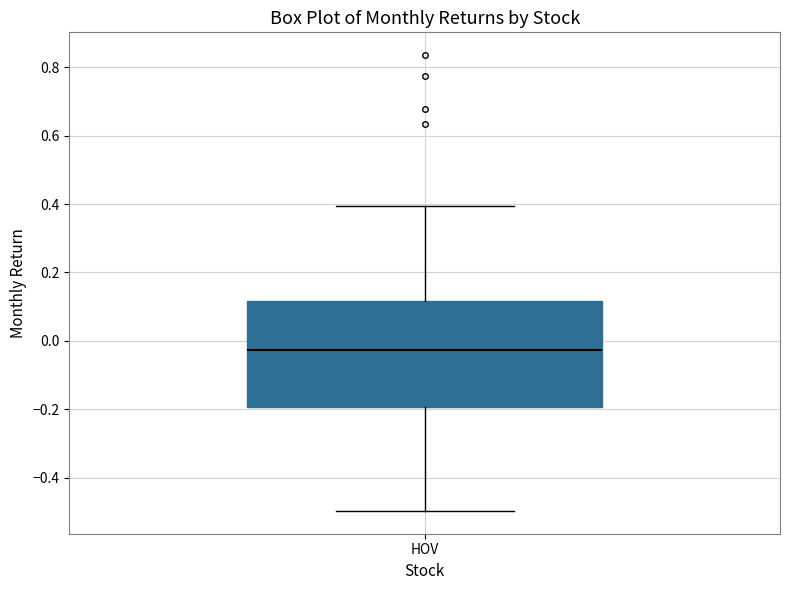

Transcribe this box plot: give where the median line is, the range the box spans, and where the two whiskers end, as read against the y-axis. The values are not printed on the chart, so give them approximately, as read against the axis.

median -0.02, box -0.20 to 0.12, whiskers -0.50 to 0.40